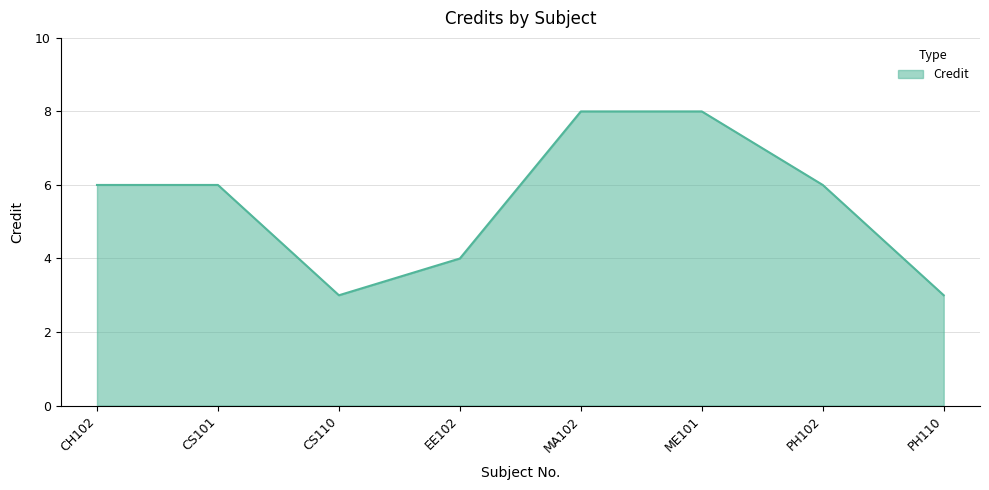

How many values are between 4 and 8?

6